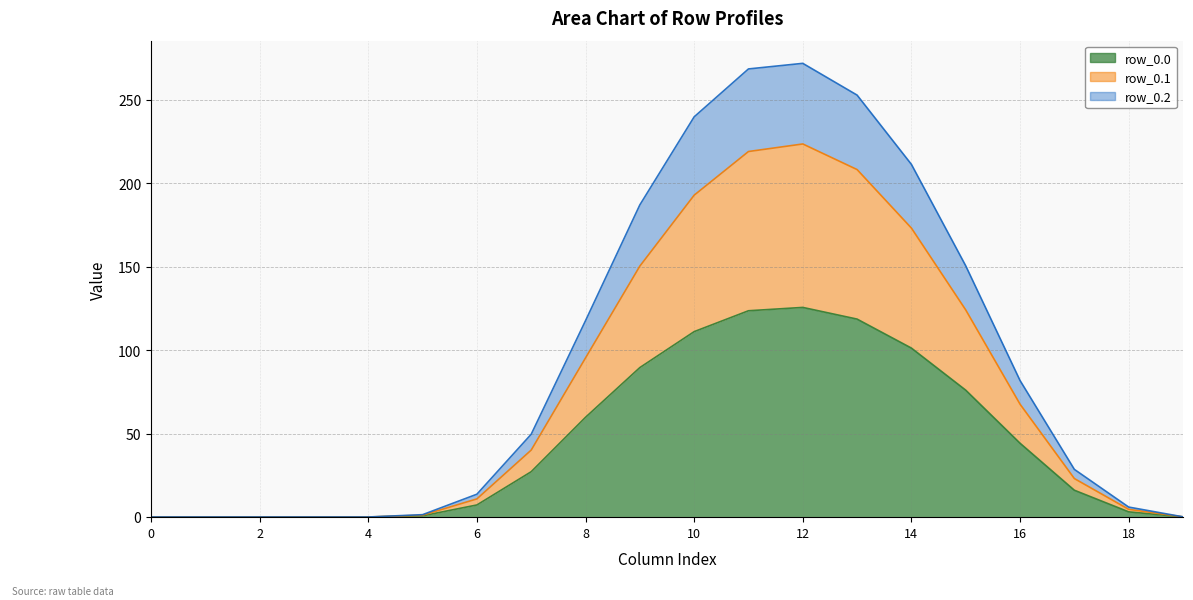

How many values in the row_0.1 series are below 40?

10